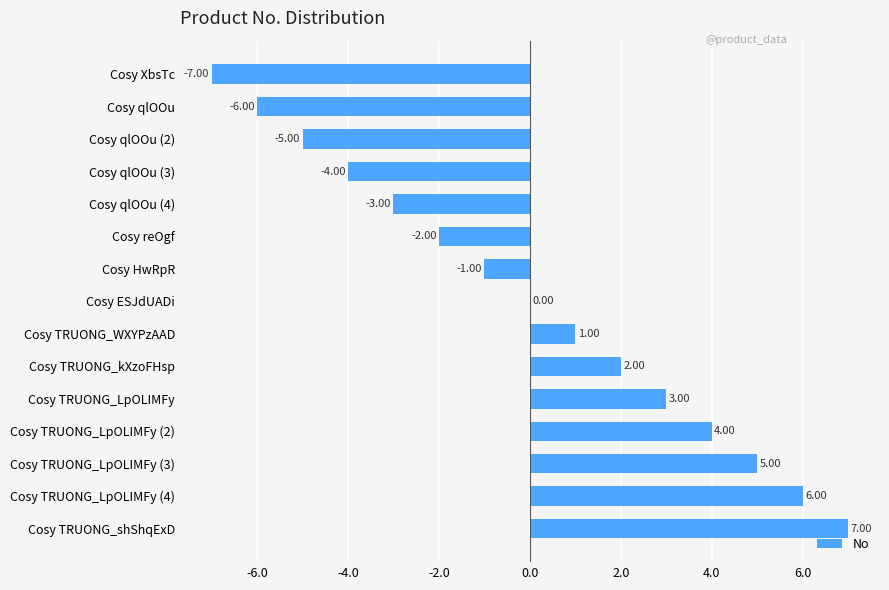

Where is the data nearest to the value 0?

Cosy ESJdUADi